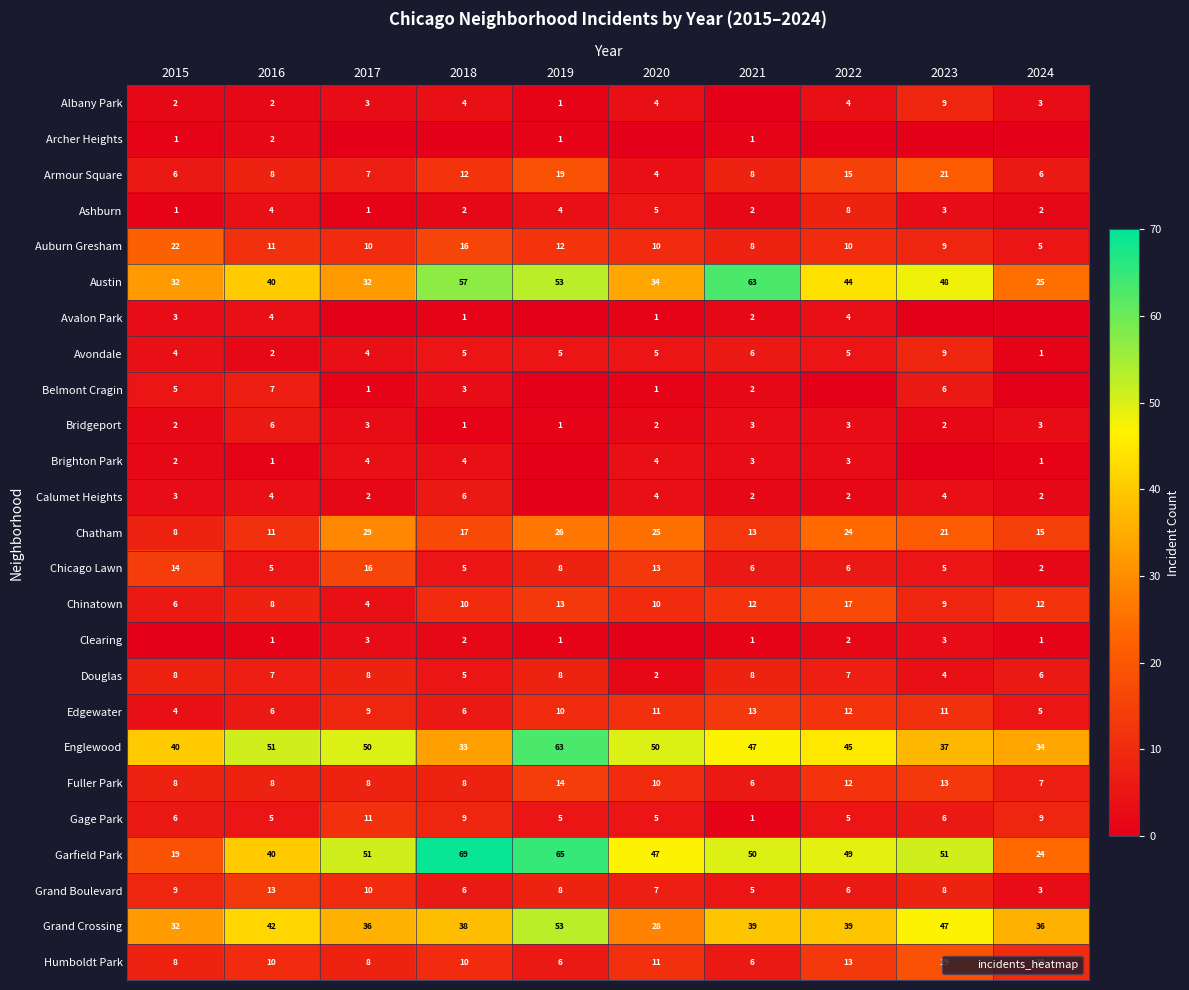

What is the minimum value for Edgewater?

4